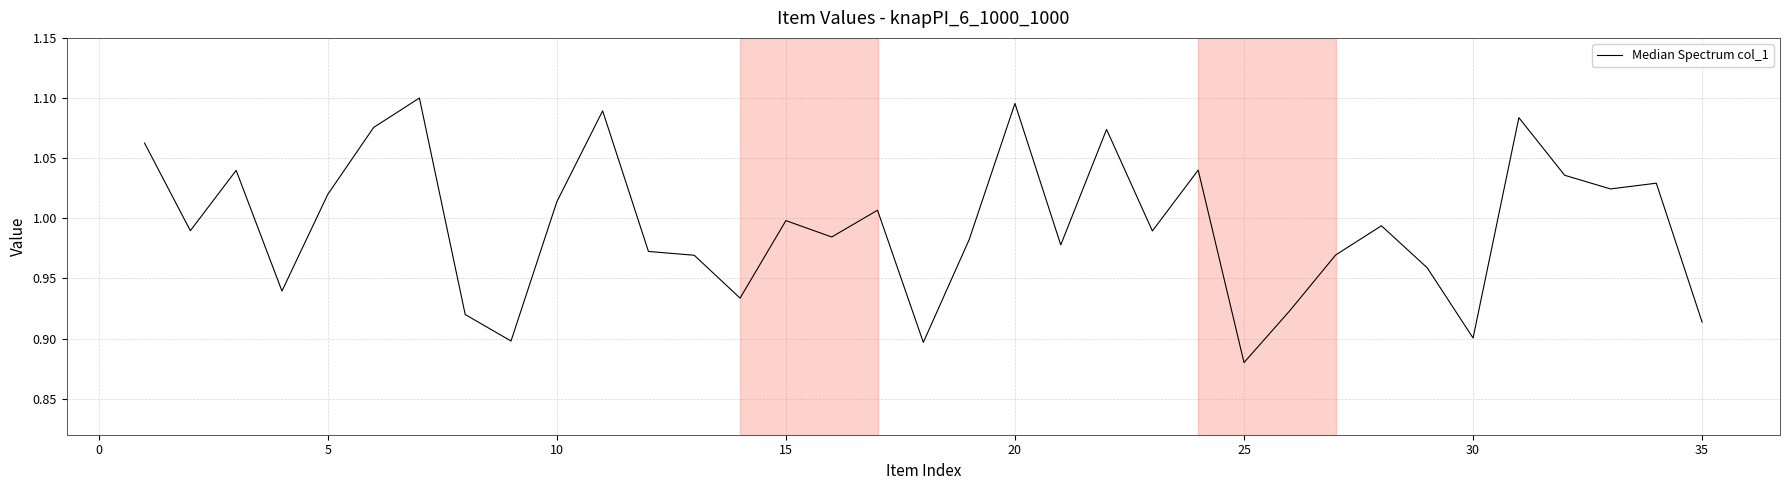

How many interior local valleys (lower than both neighbors) does the data have?

11